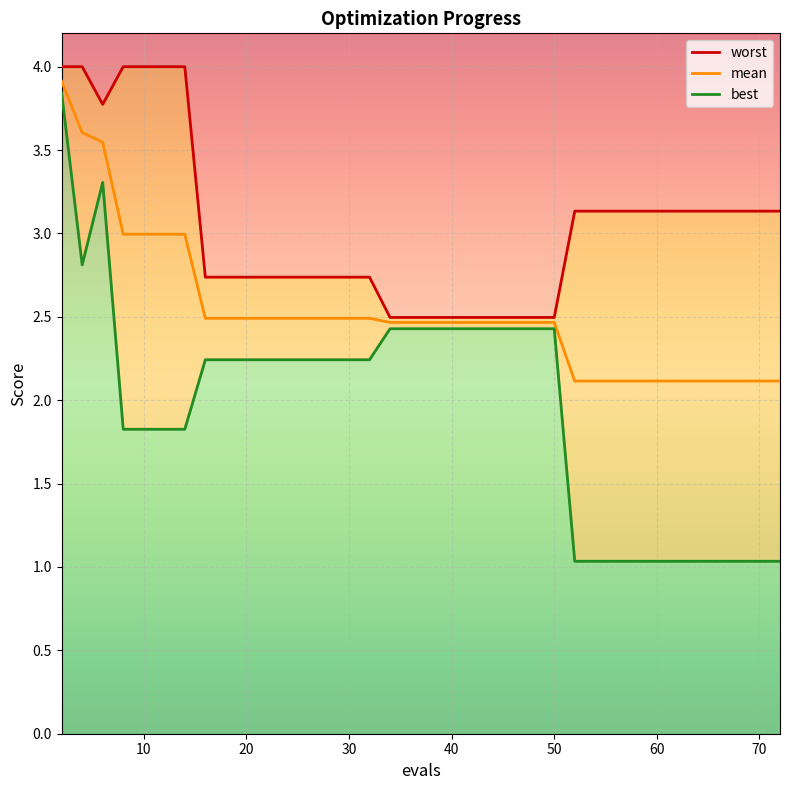

True or false: worst and mean cross at least once.

False